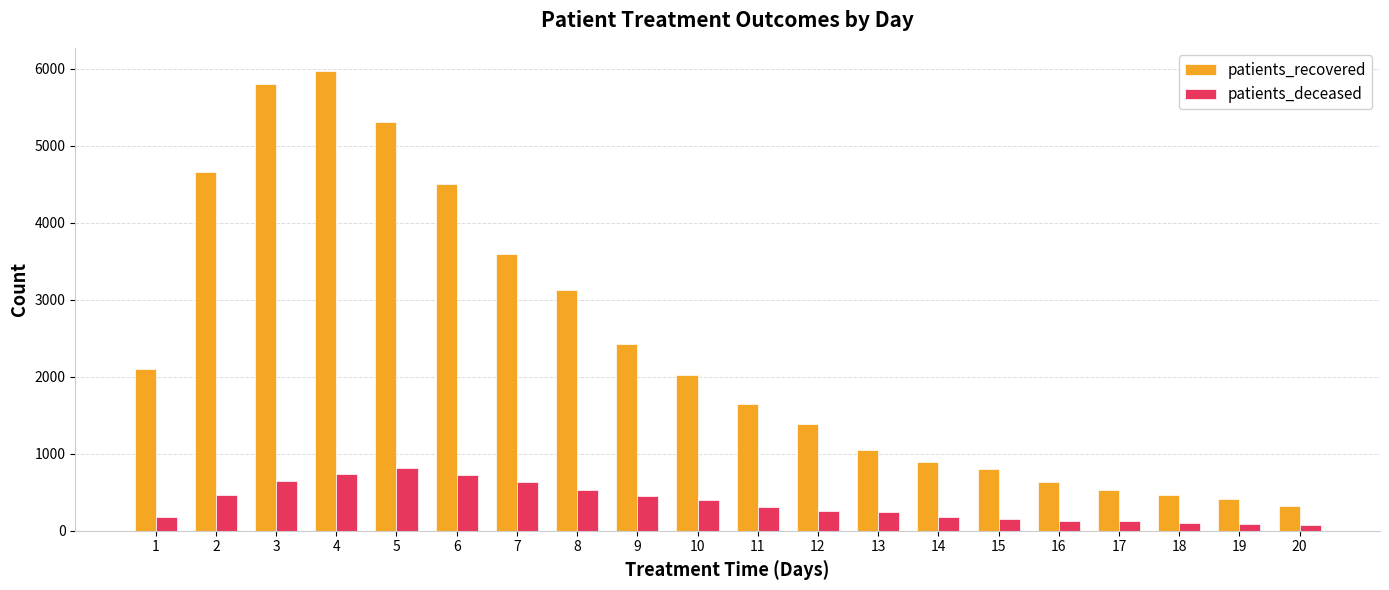

What is the spread (max minus min) of values at 5?

4493